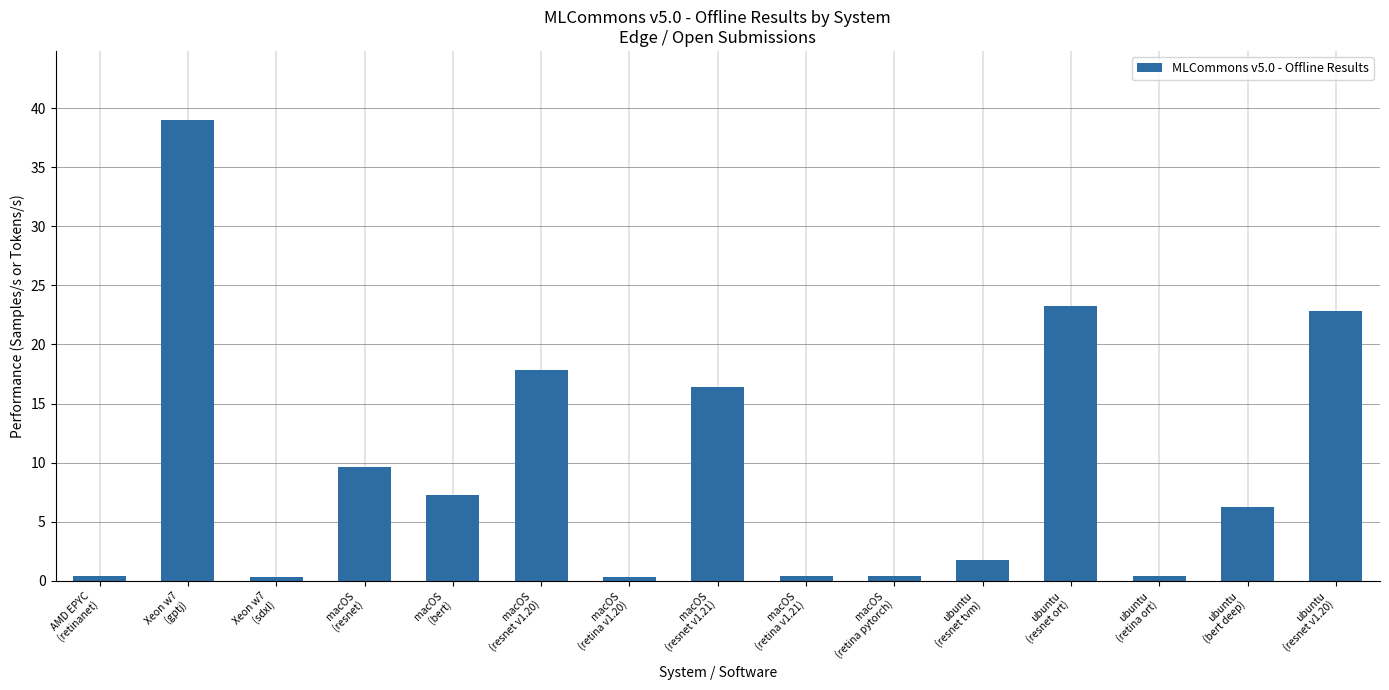

What is the difference between the values at macOS
(resnet) and AMD EPYC
(retinanet)?

9.2